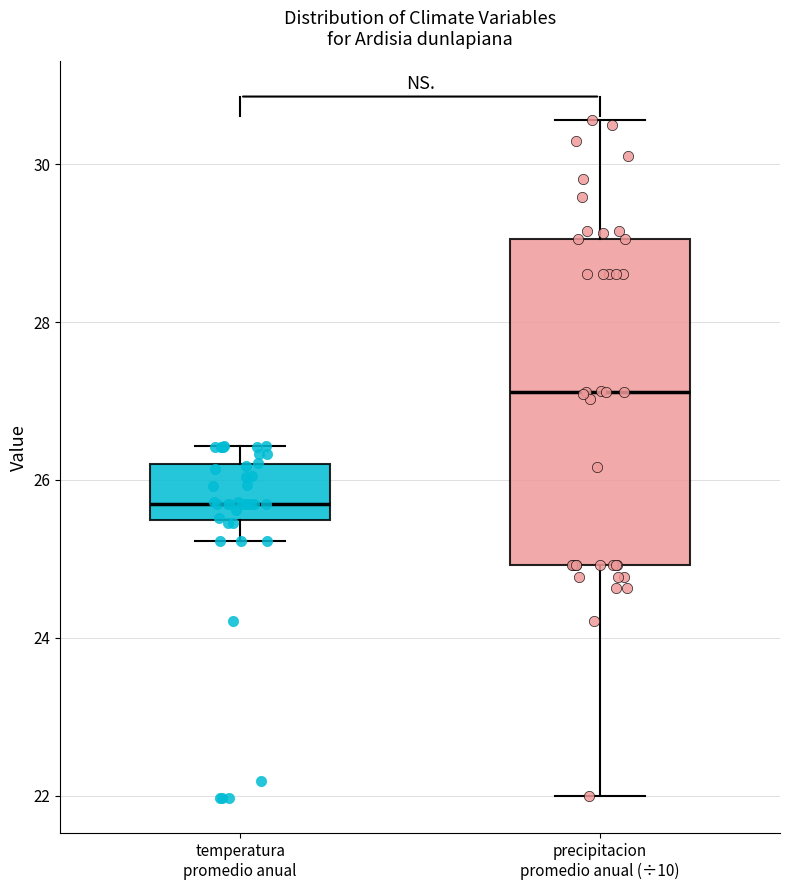

Which box's median line is the lowest?

temperatura promedio anual